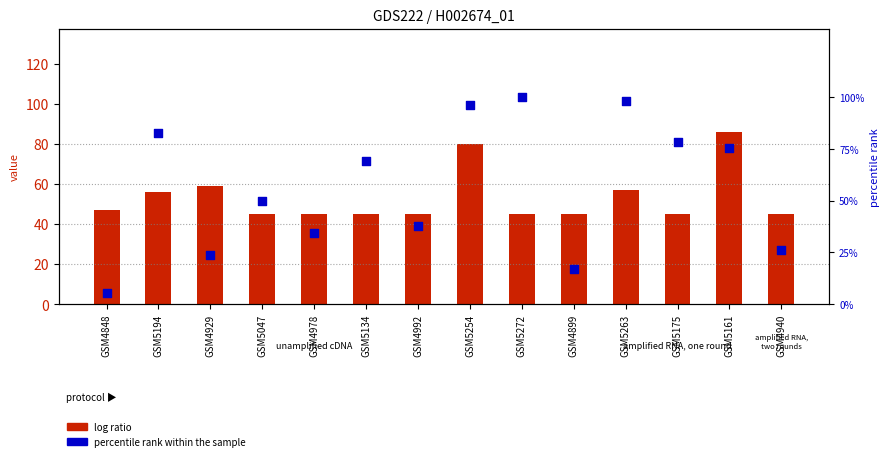

Which series contains the lowest Y value?

percentile rank within the sample